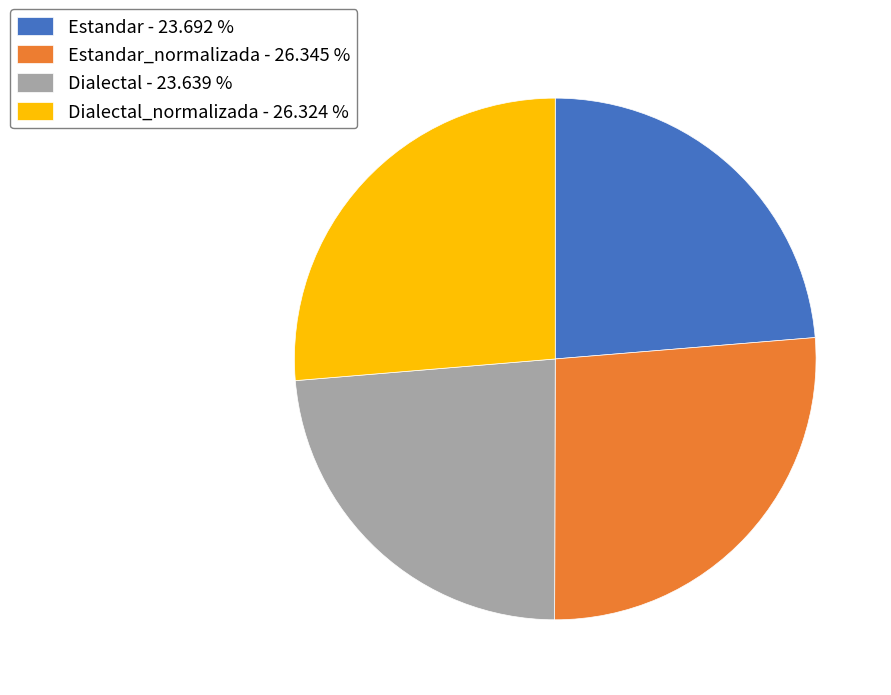

Is there any slice that represents more than half of the pie?

No